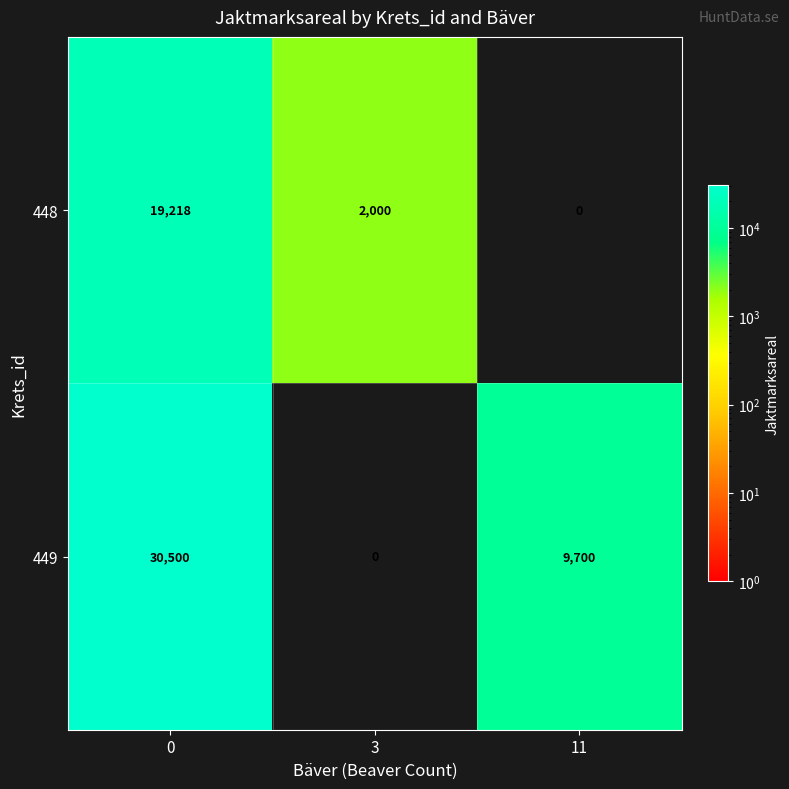

Reading left to right, what are all the values shown in this chart?

448: 0=19218	3=2000	11=0
449: 0=30500	3=0	11=9700